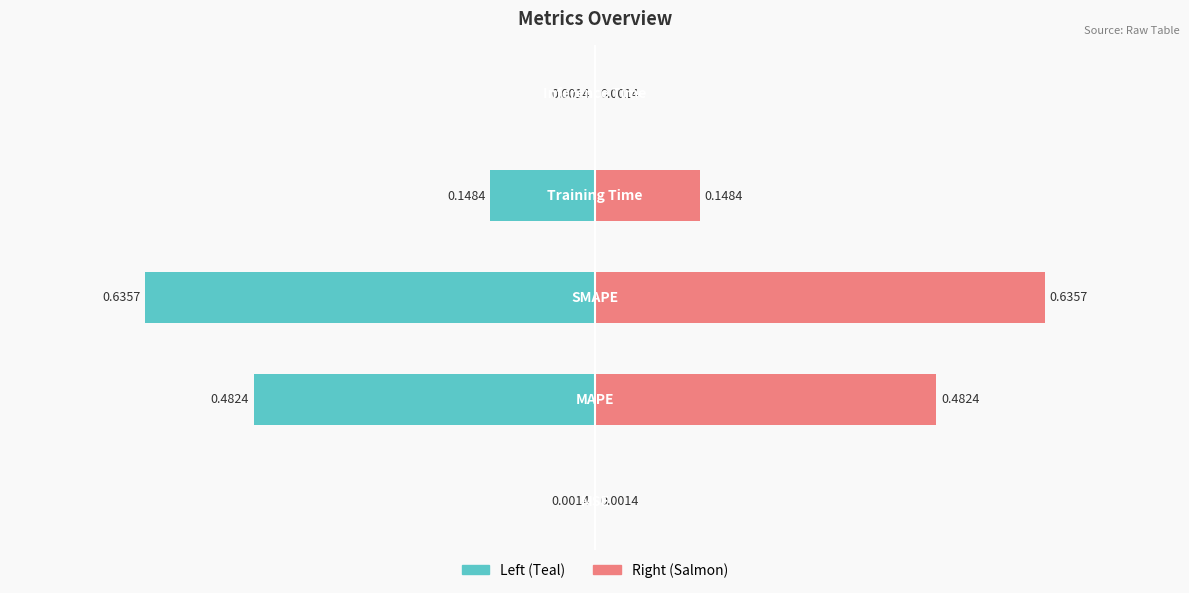

What is the label of the 5th bar from the right?

MSE